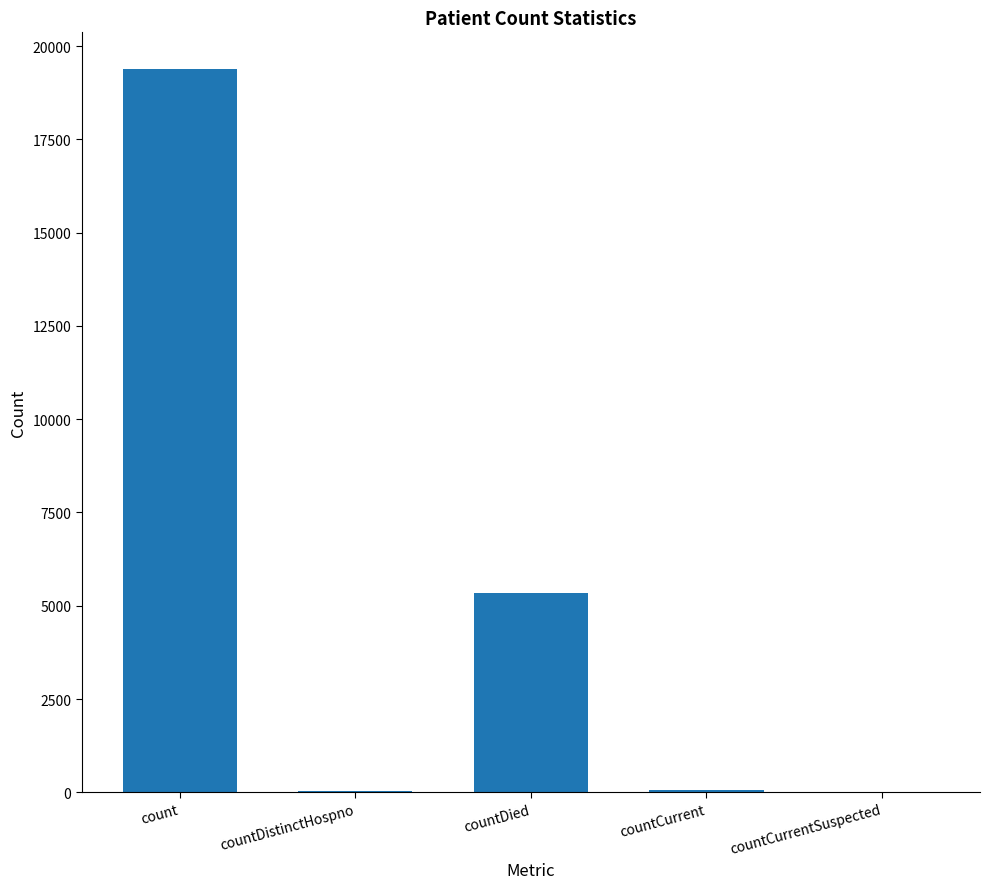

Which category has the highest value across all series?

count